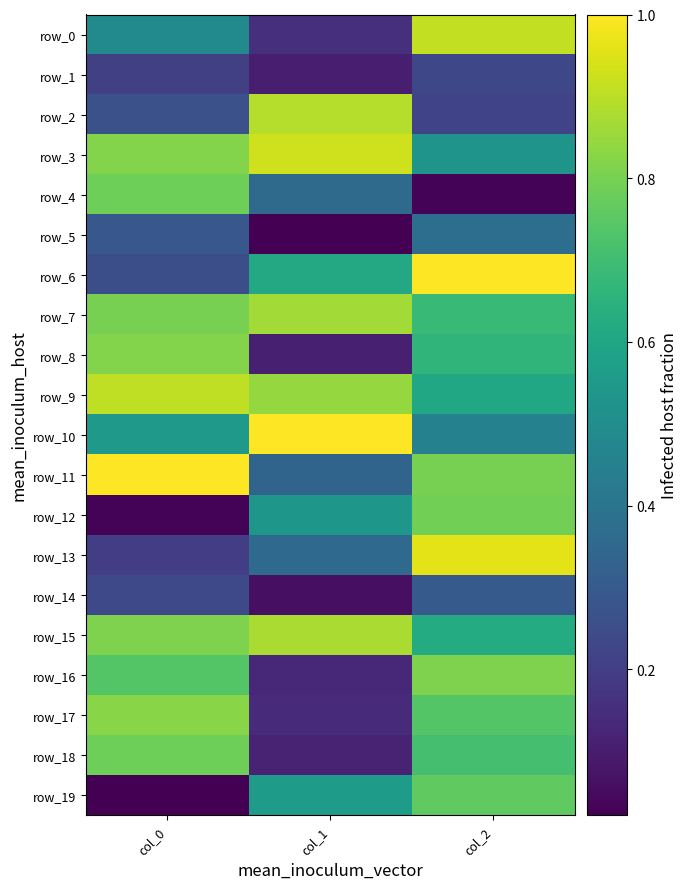

What is the sum of the row_10 values at col_2 and col_0?

1.0